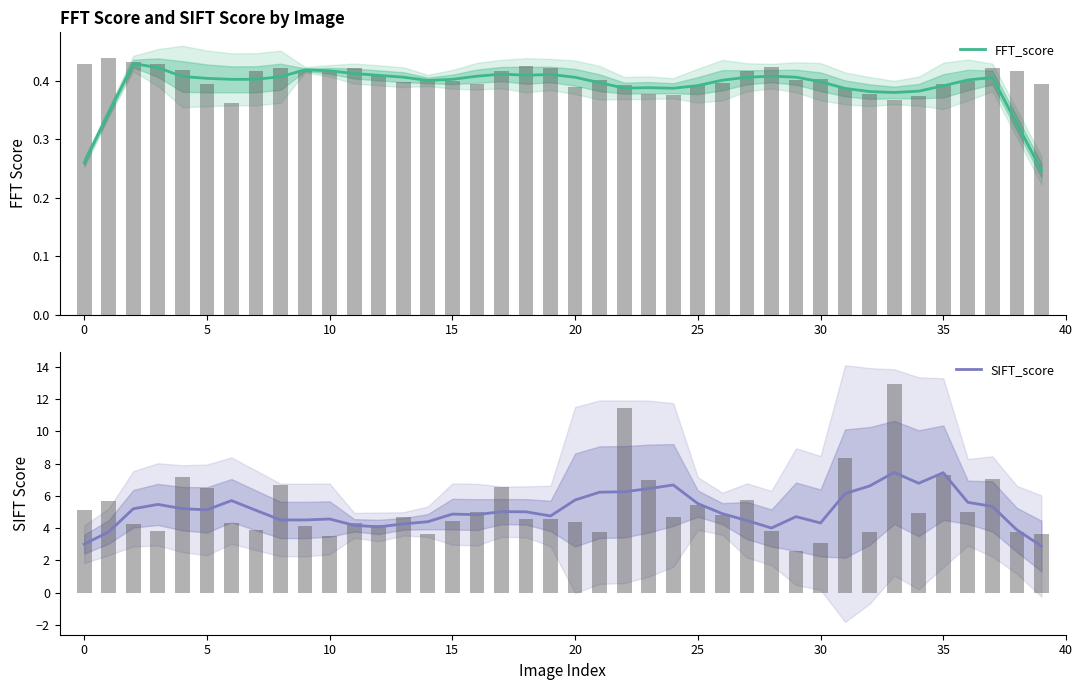

What is the smallest value displayed?

0.2